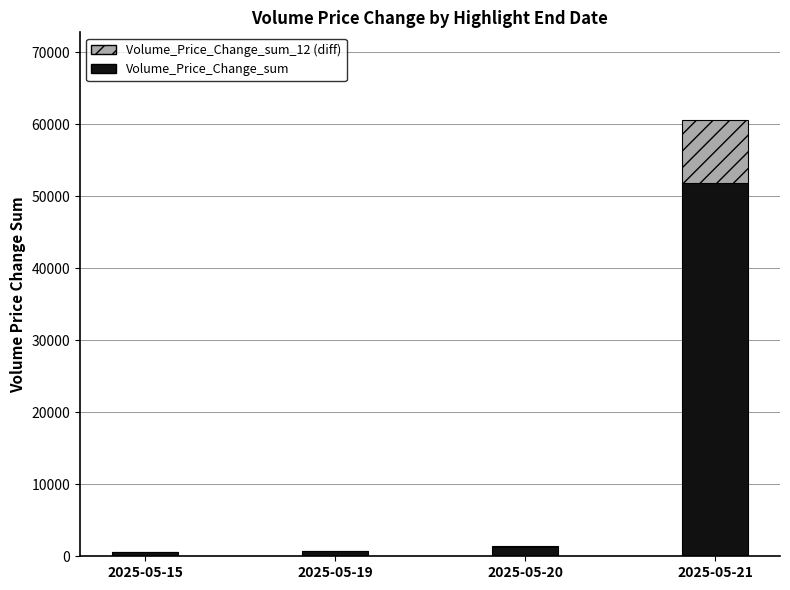

What is the lowest value of the Volume_Price_Change_sum series?

636.3